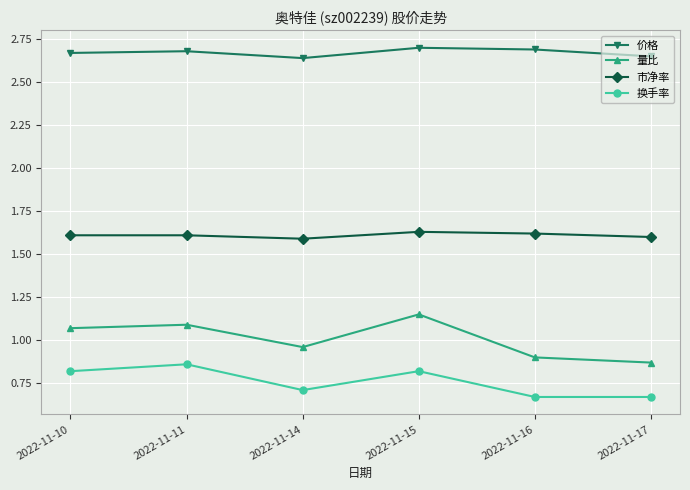

Is the value of 换手率 at 2022-11-16 greater than the value of 市净率 at 2022-11-15?

No